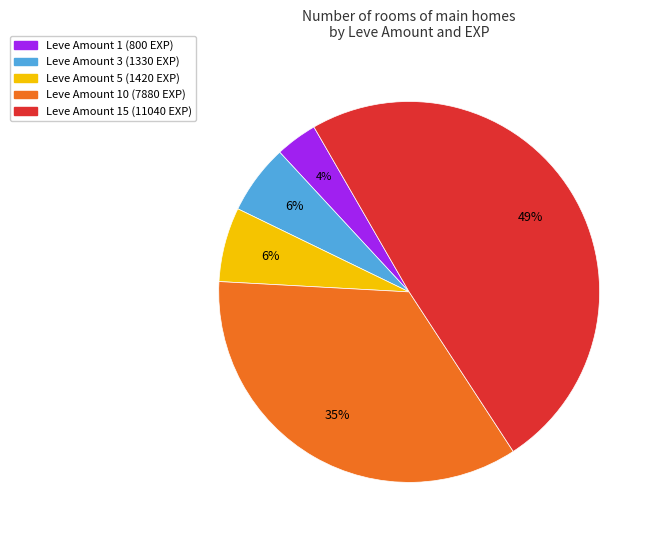

Does any single category account for the majority?

No